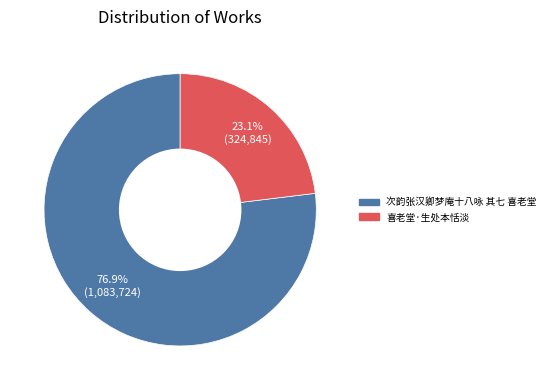

True or false: 喜老堂·生处本恬淡 accounts for 35% of the total.

False